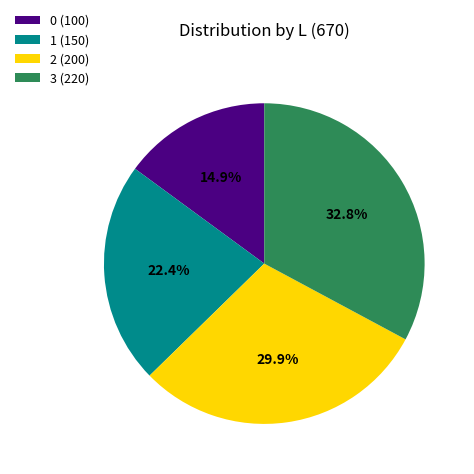

How many segments does this pie chart have?

4